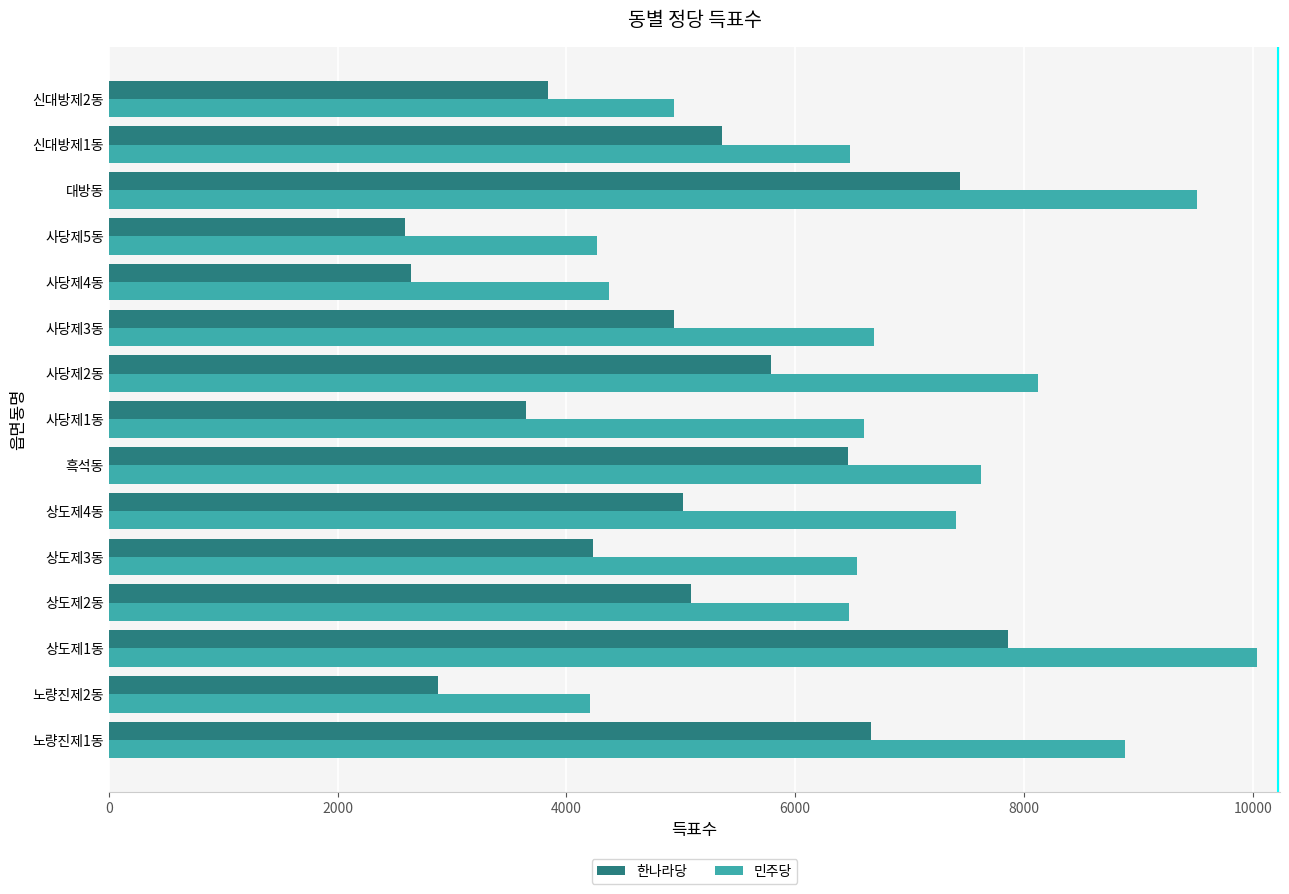

The value of 민주당 at 사당제1동 is 2503. True or false?

False